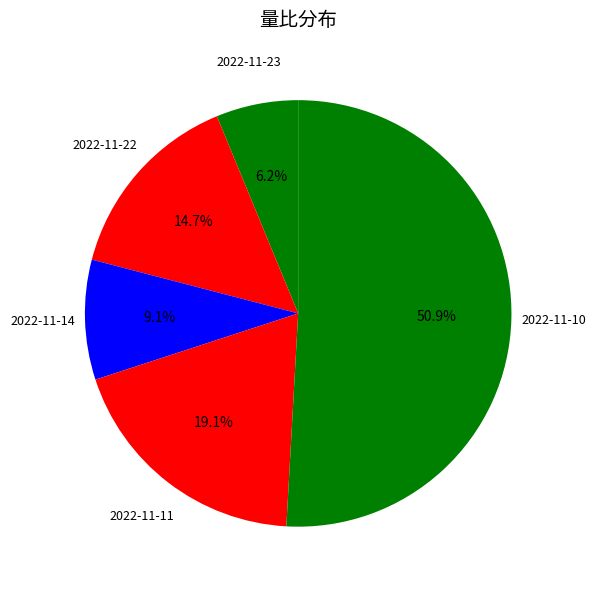

How many segments does this pie chart have?

5